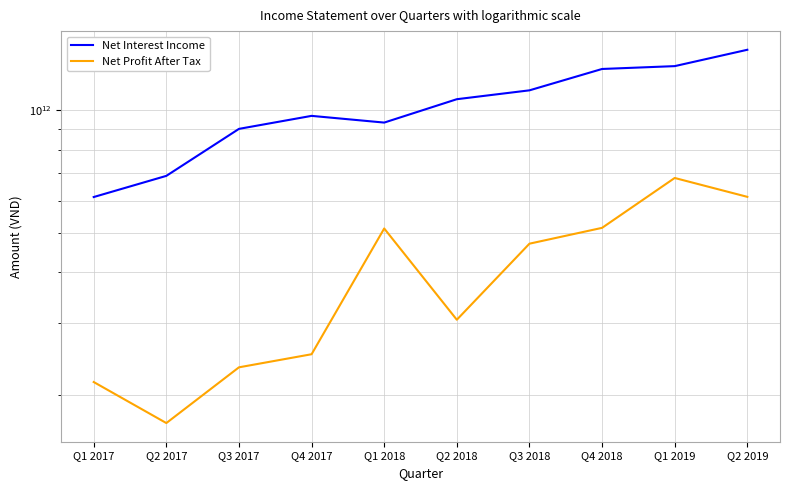

What is the highest value of the Net Interest Income series?

1407961000000